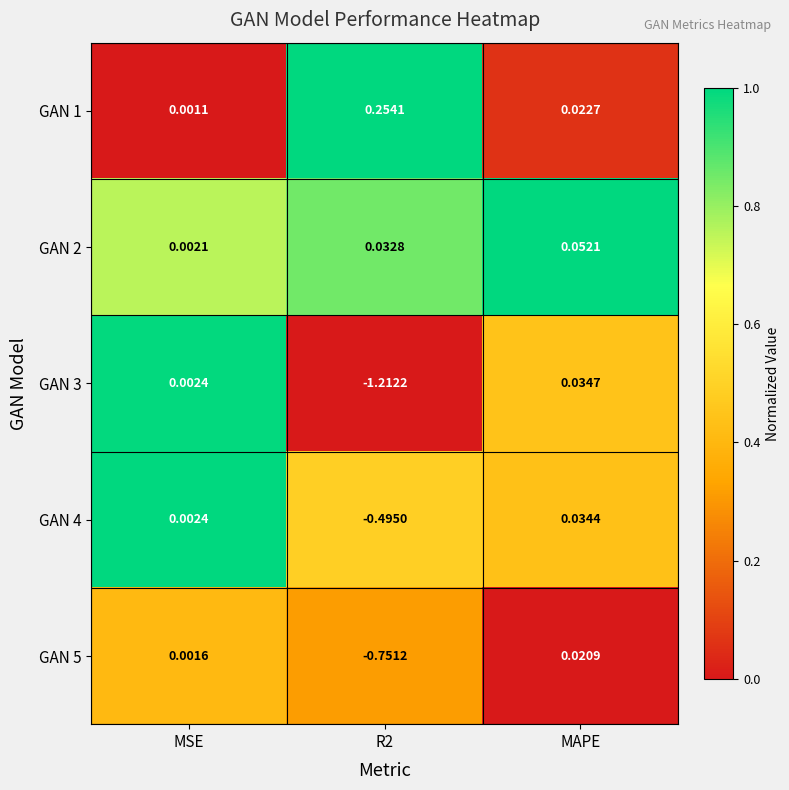

Where does the GAN 4 series first go above 0?

MSE